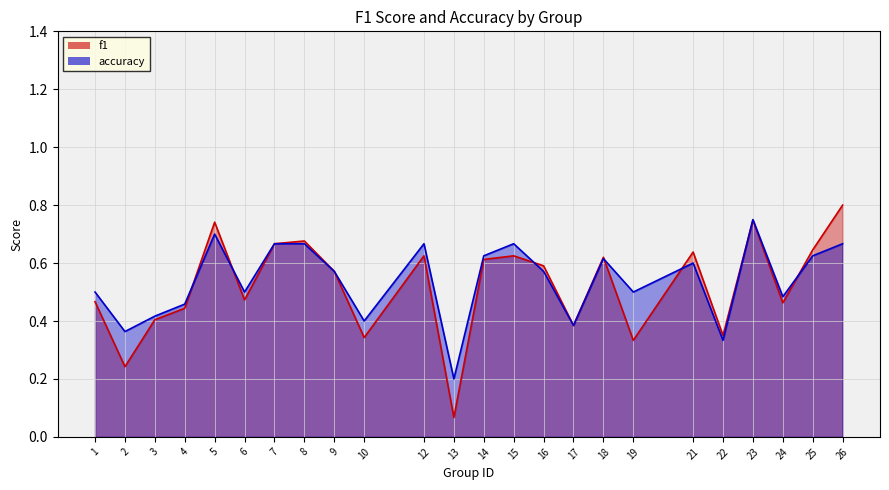

Reading left to right, list all the values displayed in this chart.

f1: 0.5	0.2	0.4	0.4	0.7	0.5	0.7	0.7	0.6	0.3	0.6	0.1	0.6	0.6	0.6	0.4	0.6	0.3	0.6	0.3	0.7	0.5	0.6	0.8
accuracy: 0.5	0.4	0.4	0.5	0.7	0.5	0.7	0.7	0.6	0.4	0.7	0.2	0.6	0.7	0.6	0.4	0.6	0.5	0.6	0.3	0.8	0.5	0.6	0.7